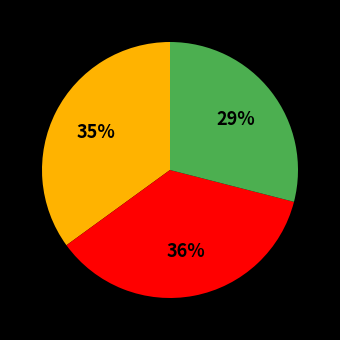

To the nearest percent, what is the average slice percentage?

33%